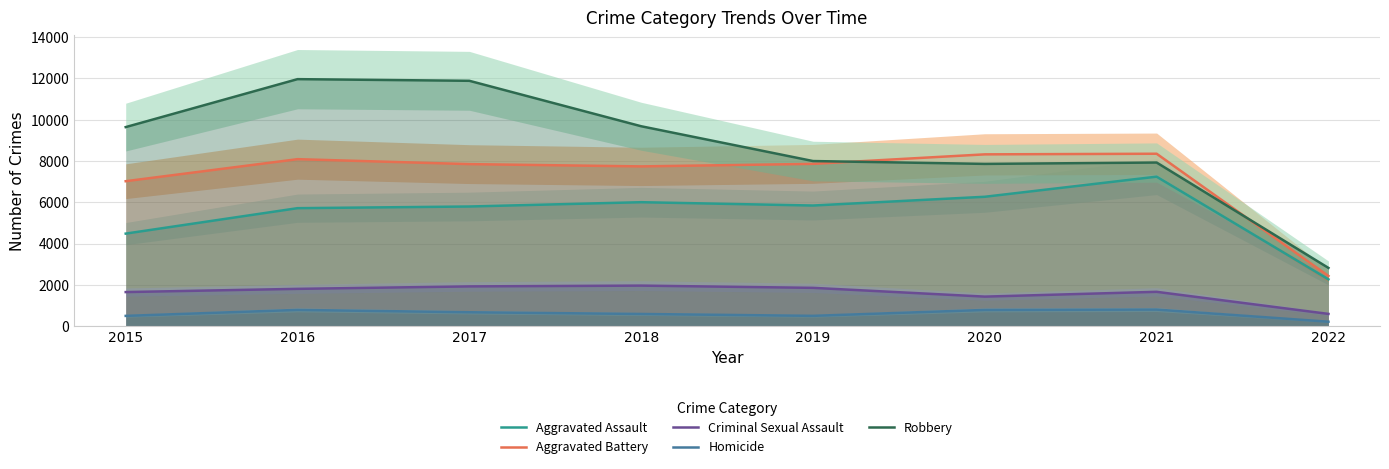

What is the sum of all Aggravated Battery values?

57633